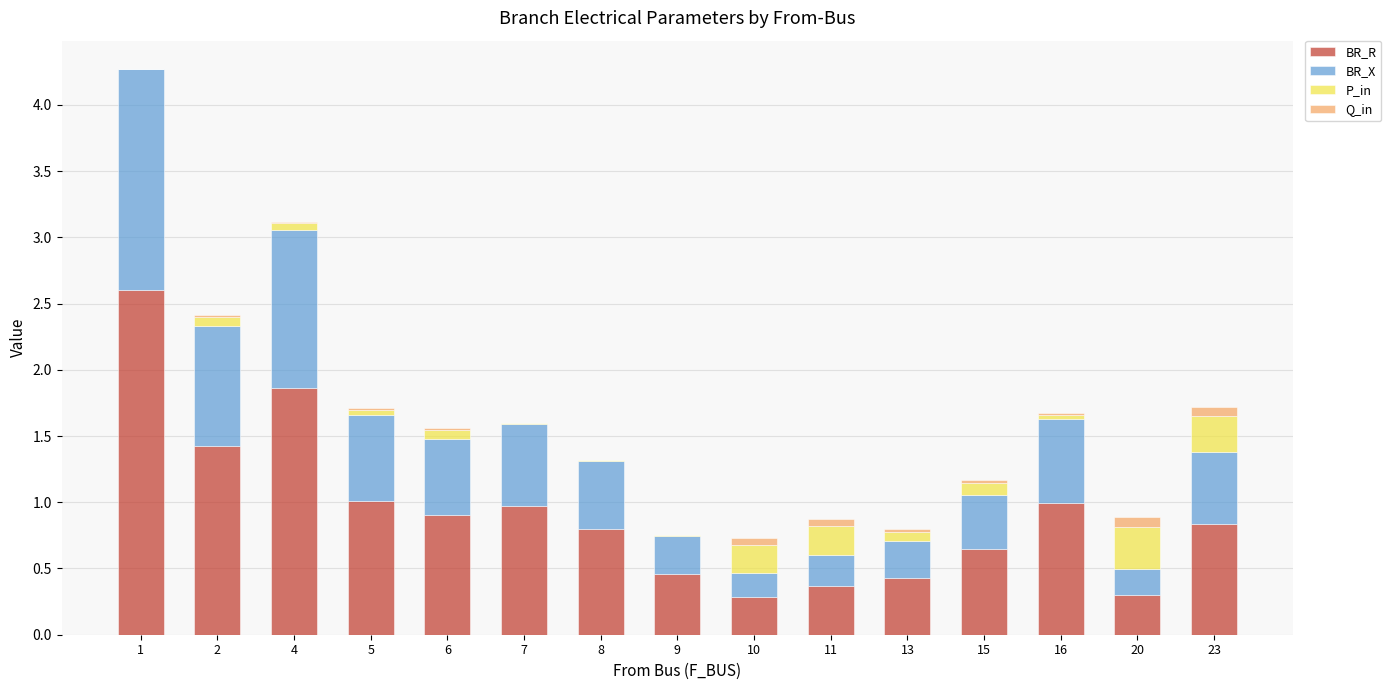

At which category is the sum across all series the highest?

1